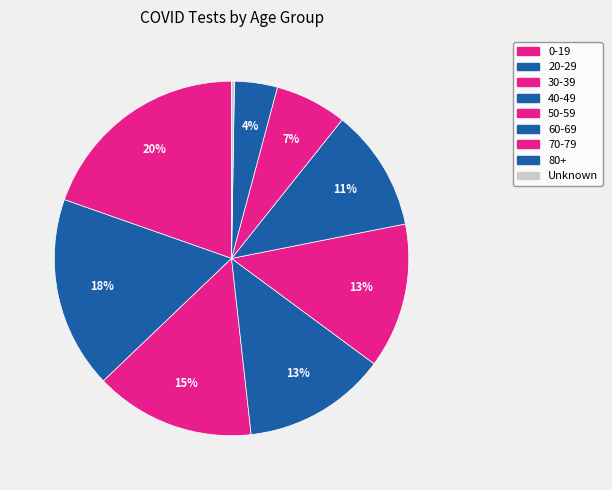

To the nearest percent, what is the combined percentage of 80+ and 20-29?

21%